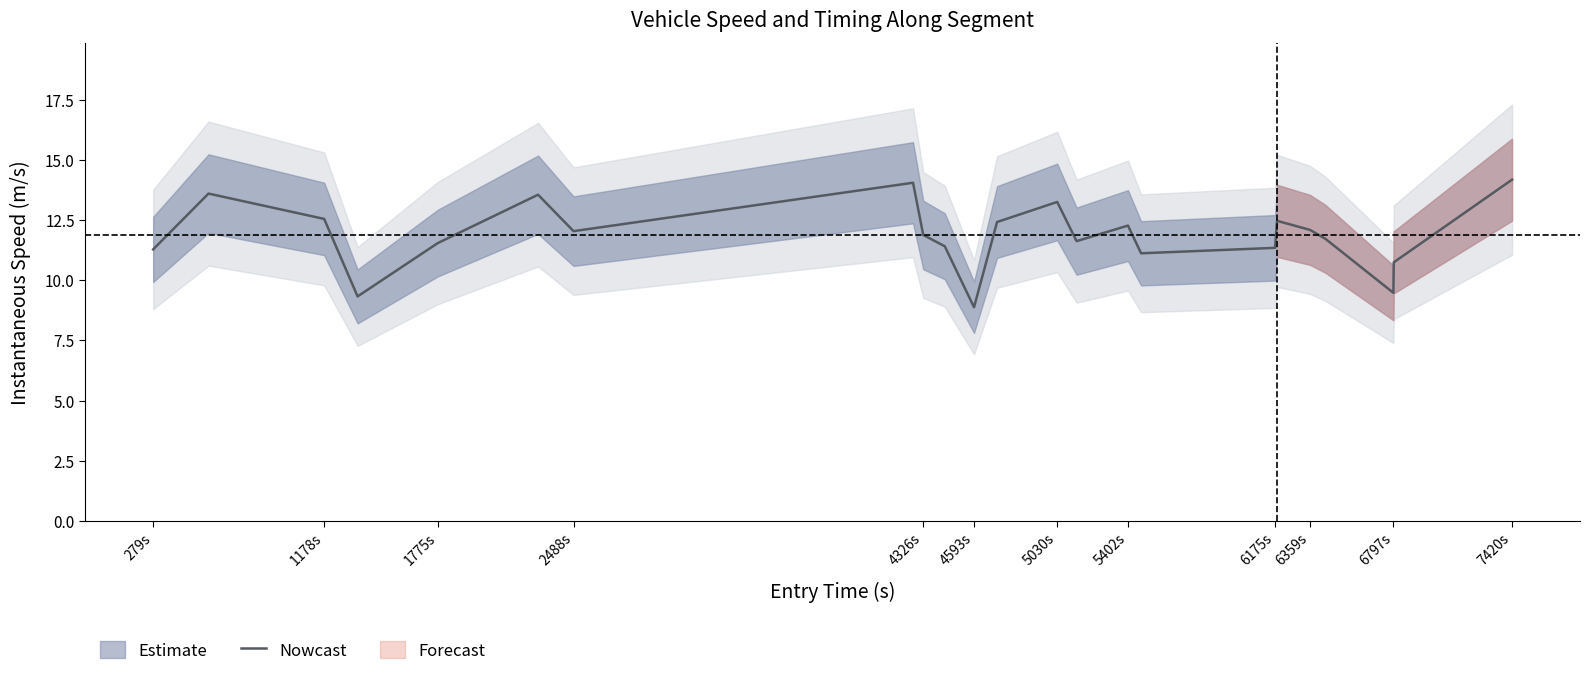

The Nowcast series shows 19.8 at 279s. True or false?

False